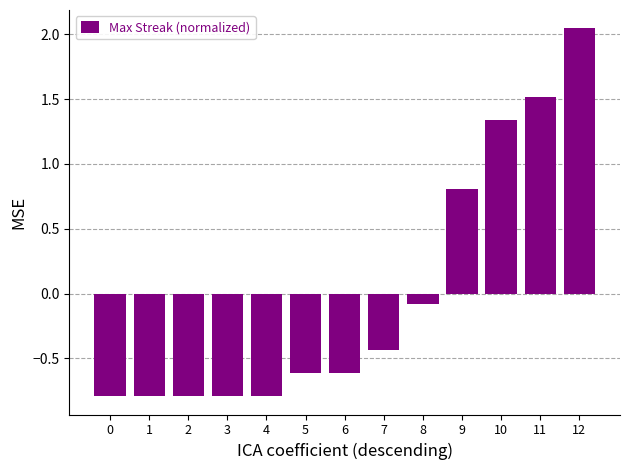

What is the value of the 3rd bar from the left?

-0.8